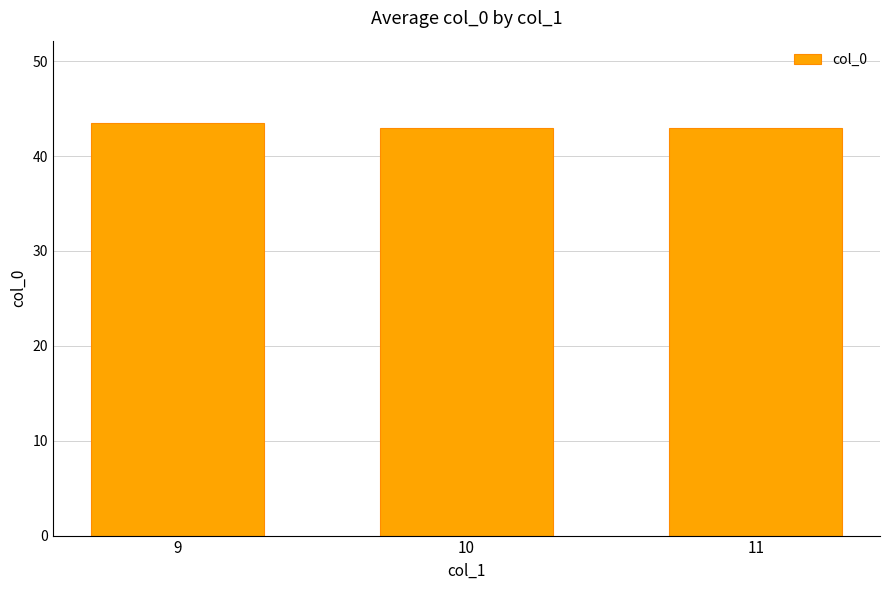

How many bars are there in total?

3